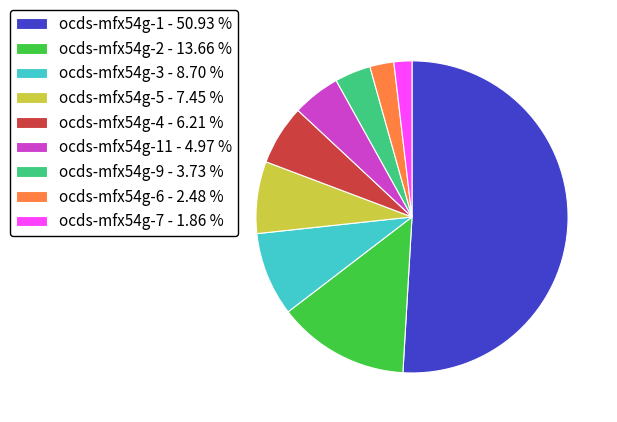

What is the majority slice?

ocds-mfx54g-1 - 50.93 %